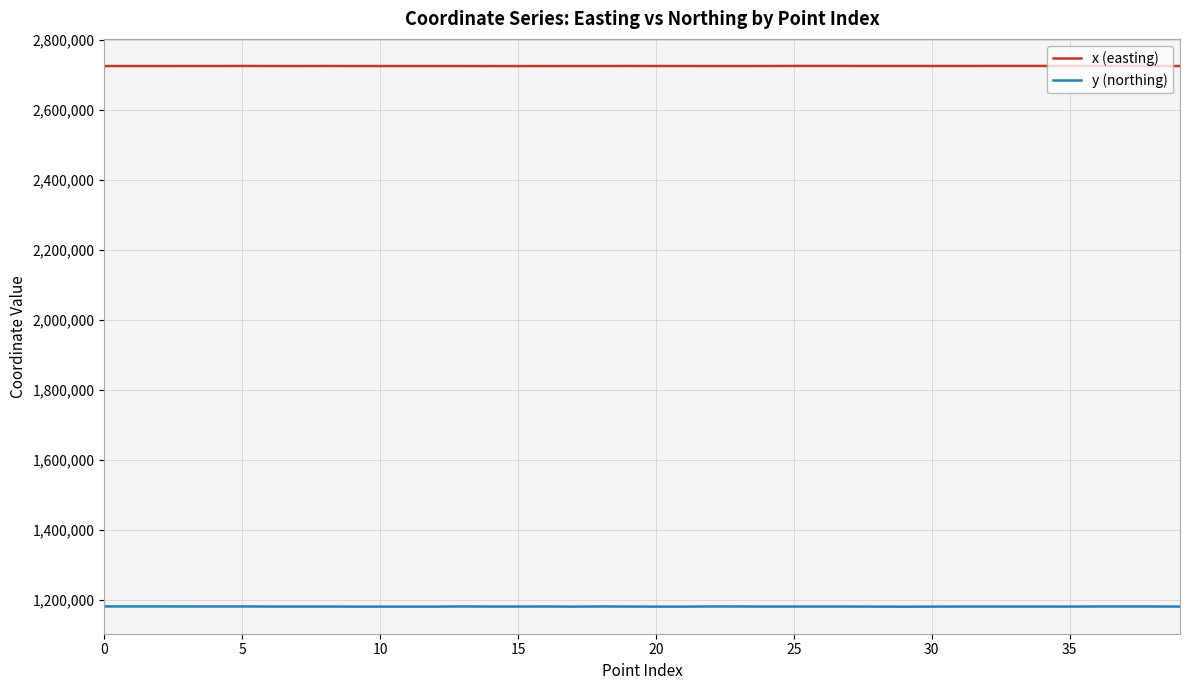

What is the minimum value for x (easting)?

2724354.4